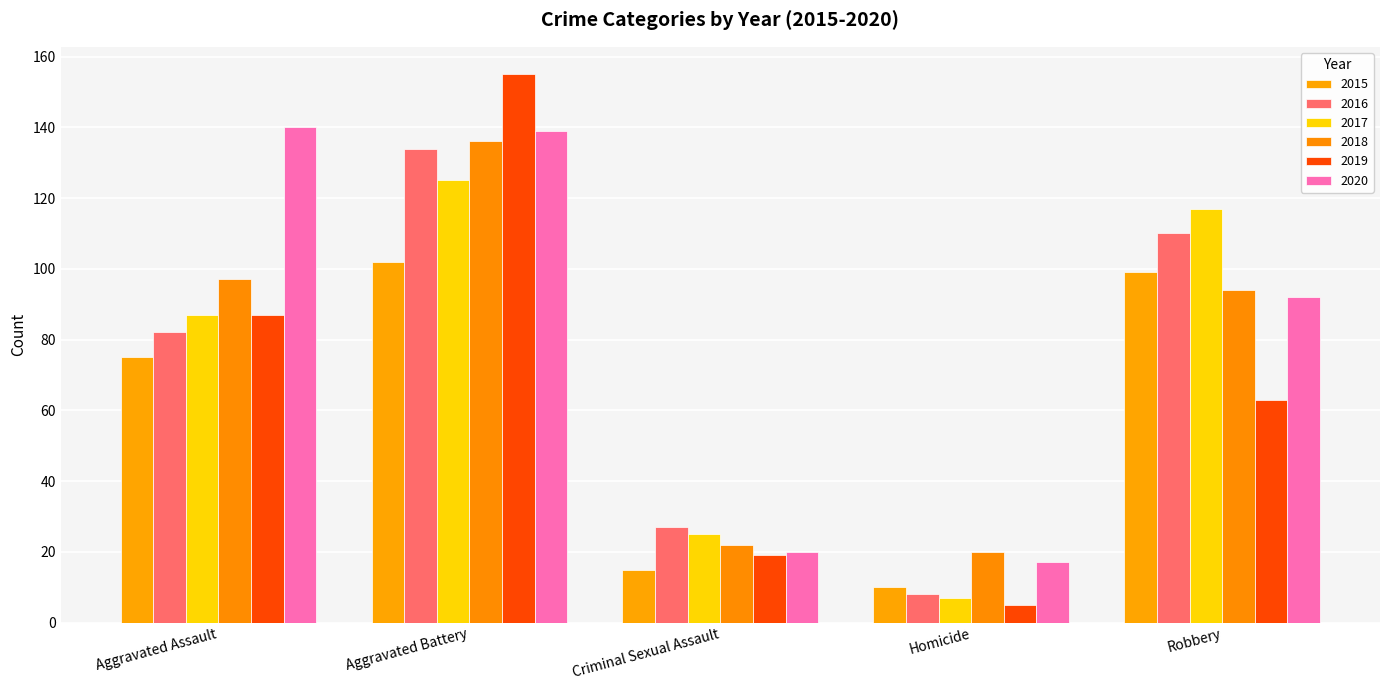

What is the value of the 2016 bar at the 1st from the left?

82